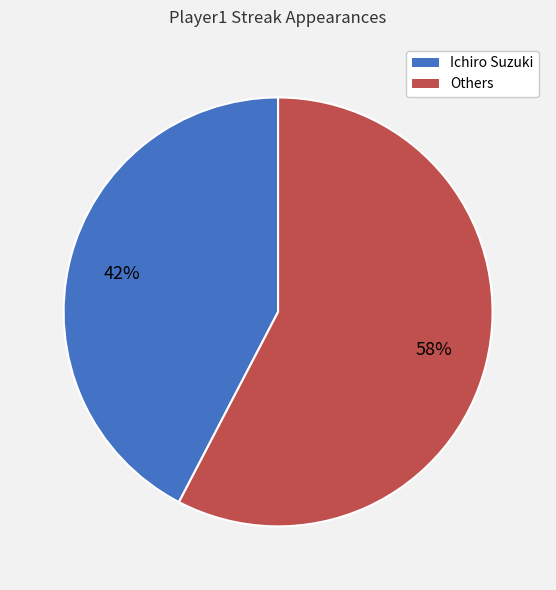

Is there any slice that represents more than half of the pie?

Yes